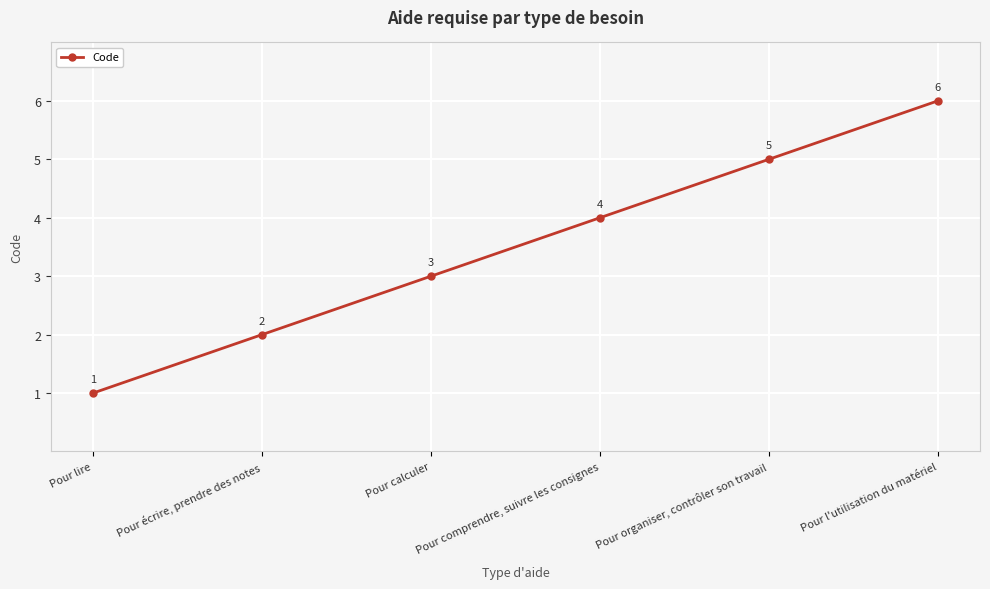

Rank the categories by value from highest to lowest.

Pour l'utilisation du matériel, Pour organiser, contrôler son travail, Pour comprendre, suivre les consignes, Pour calculer, Pour écrire, prendre des notes, Pour lire